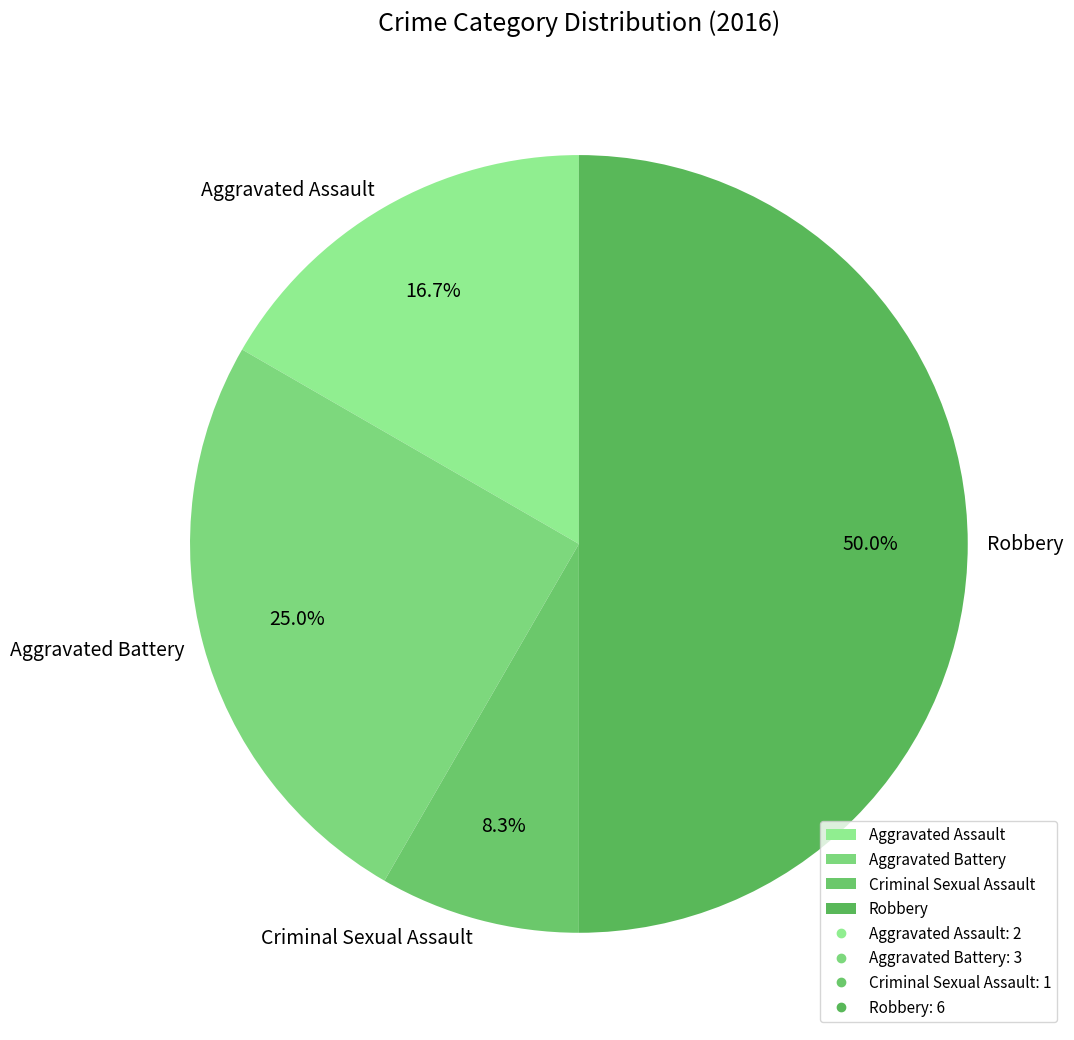

Is Criminal Sexual Assault the majority of the pie?

No